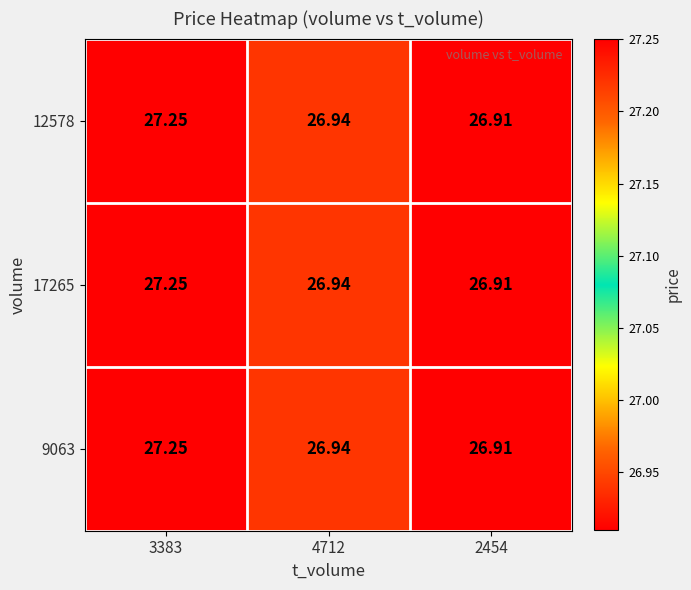

Reading left to right, list all the values displayed in this chart.

12578: 3383=27.2	4712=26.9	2454=26.9
17265: 3383=27.2	4712=26.9	2454=26.9
9063: 3383=27.2	4712=26.9	2454=26.9